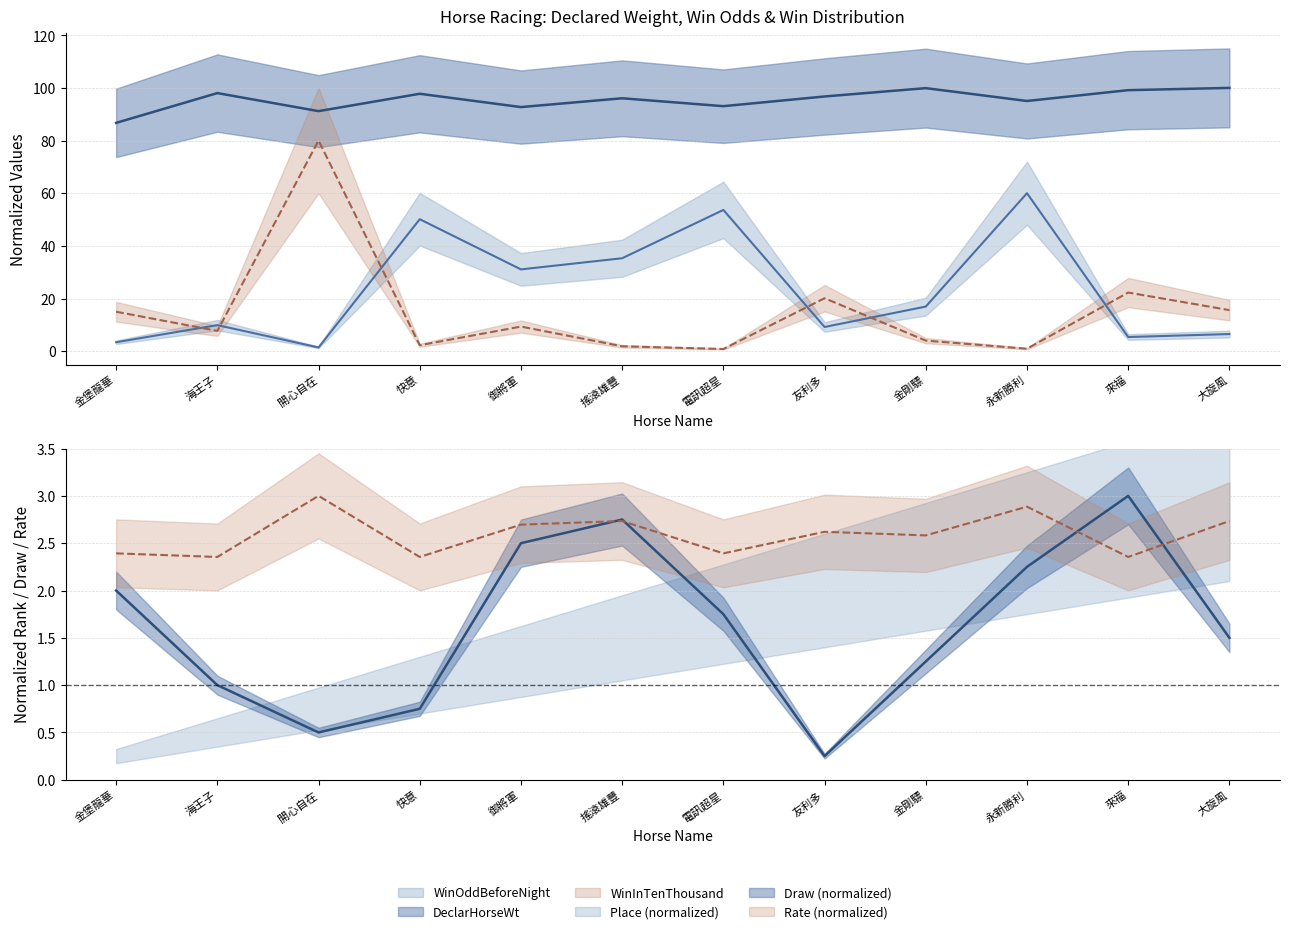

Which category has the lowest value in the WinInTenThousand series?

電訊超星